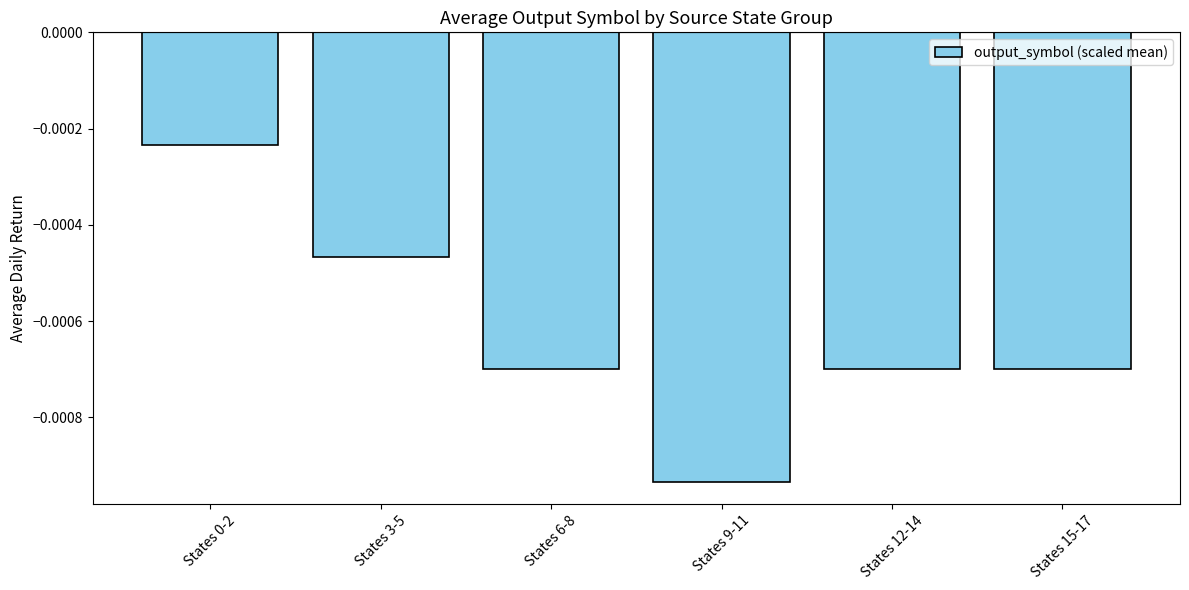

Which label corresponds to the smallest value in the chart?

States 9-11